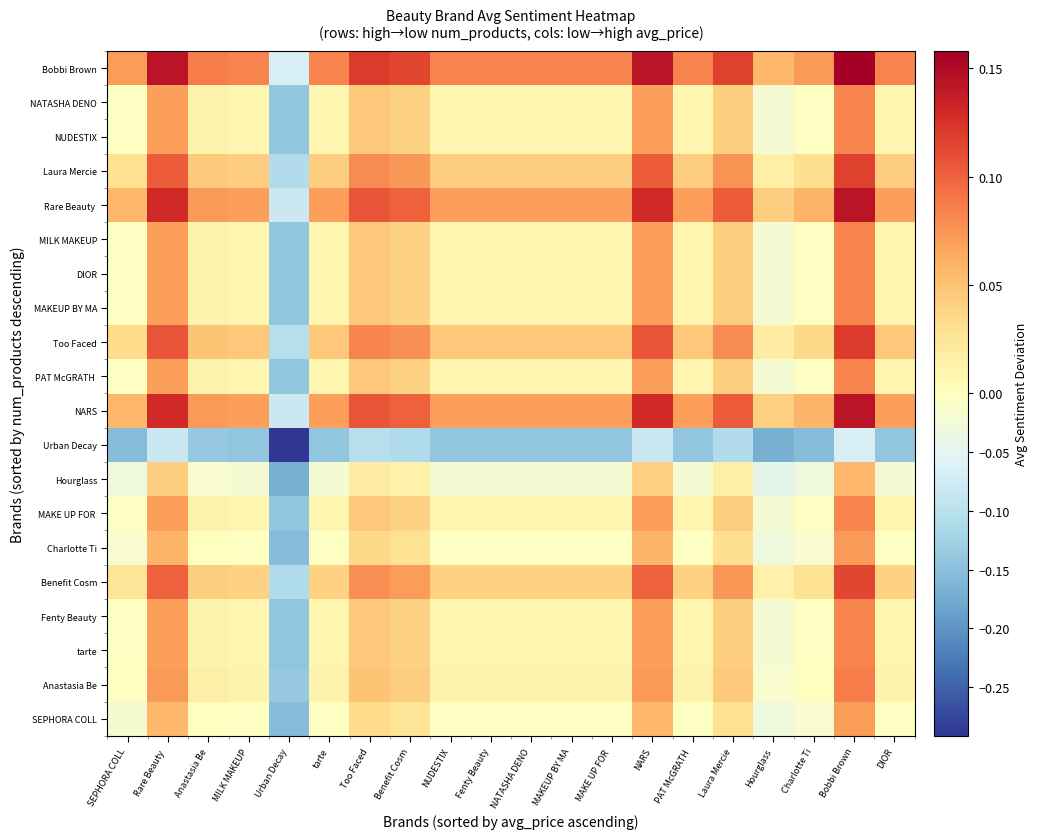

Between Too Faced and SEPHORA COLL, which is larger?

Too Faced